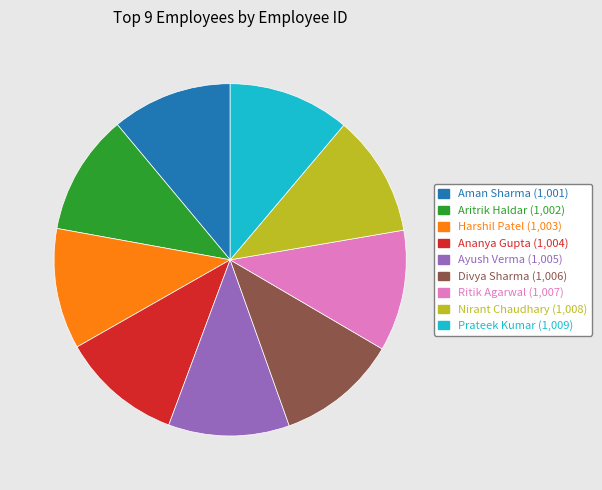

What is the ratio of the value at Nirant Chaudhary to the value at Divya Sharma?

1.0